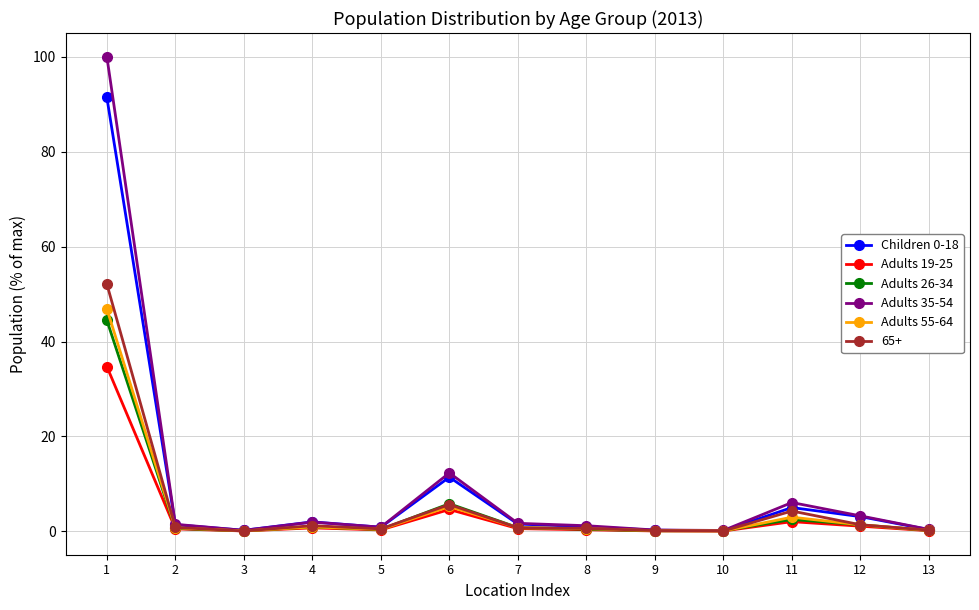

What is the difference between the maximum and minimum values in the Children 0-18 series?

91.3